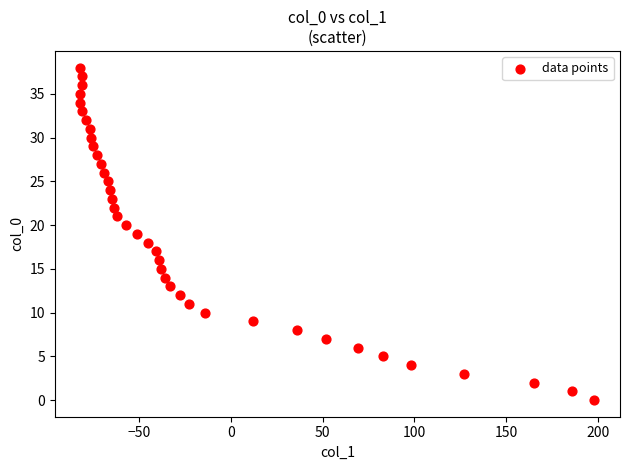

What is the range of Y values (max minus min)?

38